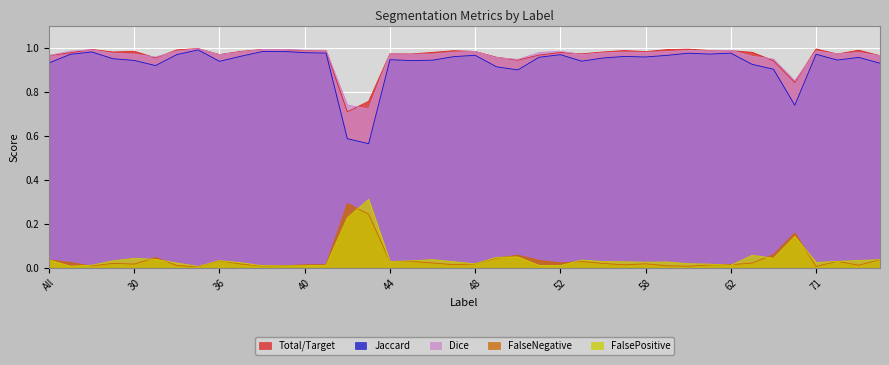

What position from the left is 47?

20